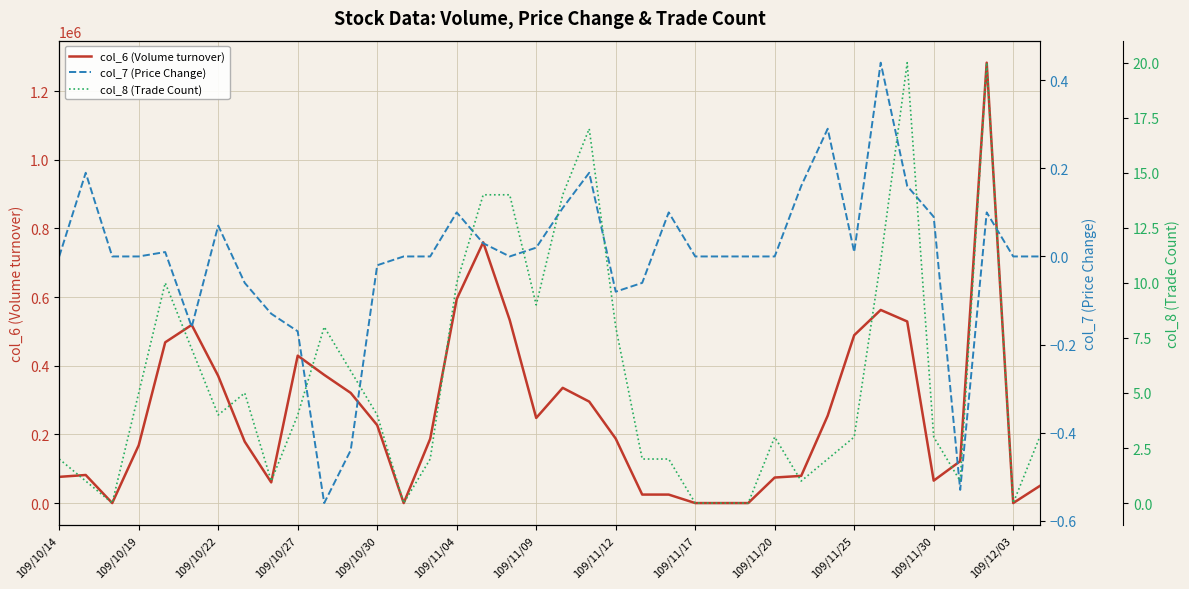

True or false: col_7 (Price Change) has more than 1 points higher than both neighbors.

True